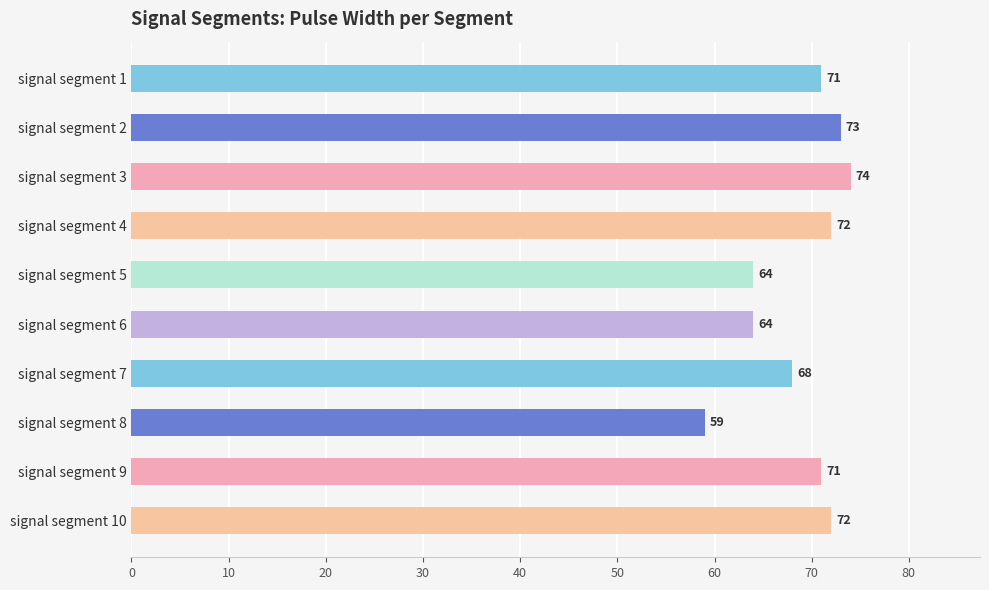

Reading top to bottom, list all the values displayed in this chart.

signal segment 1=71	signal segment 2=73	signal segment 3=74	signal segment 4=72	signal segment 5=64	signal segment 6=64	signal segment 7=68	signal segment 8=59	signal segment 9=71	signal segment 10=72